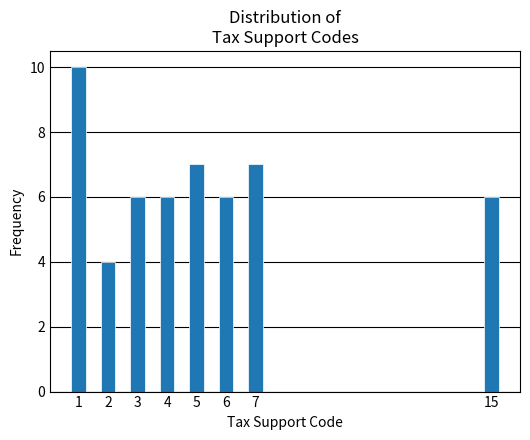

Reading right to left, list all the values displayed in this chart.

15=6	7=7	6=6	5=7	4=6	3=6	2=4	1=10